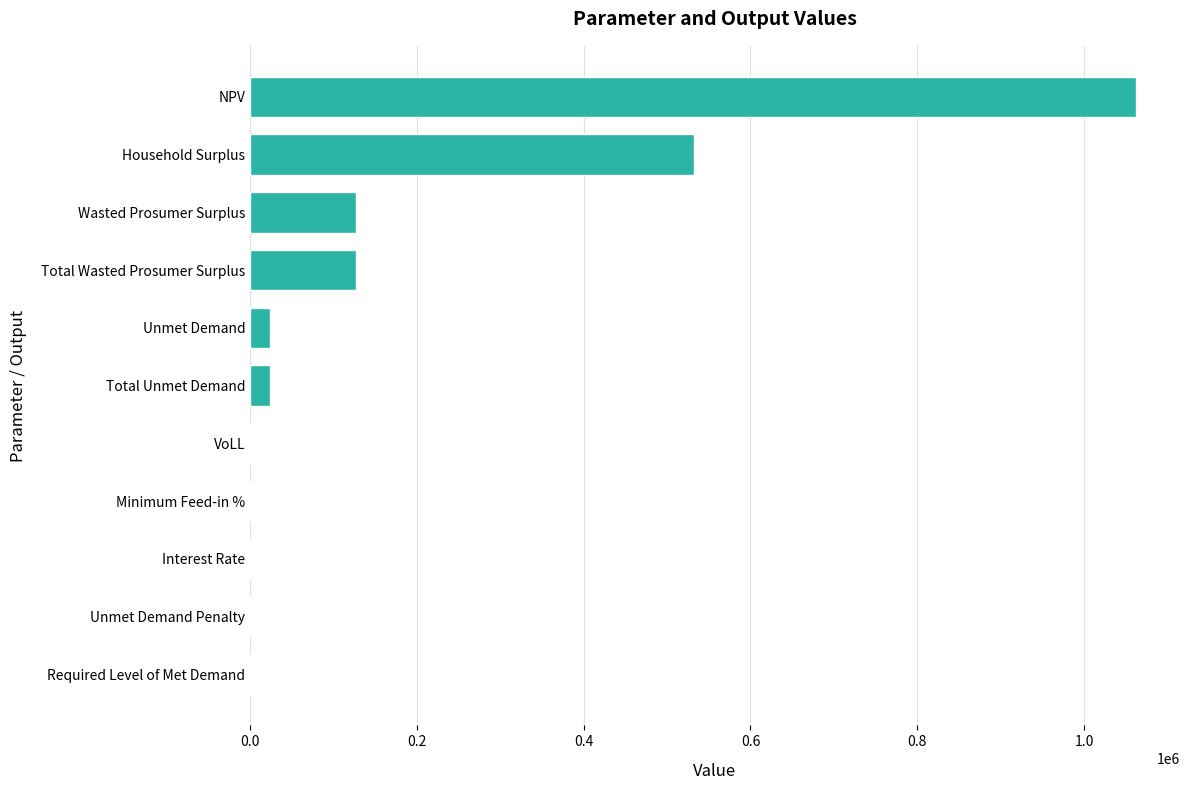

What is the maximum value shown in the chart?

1061853.2